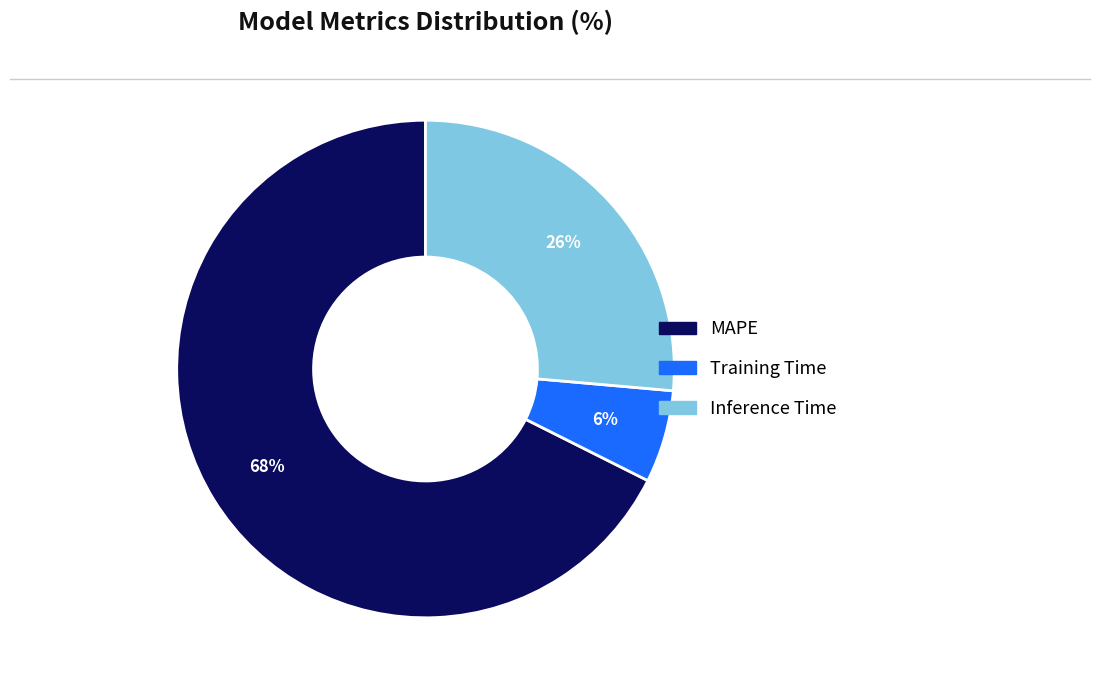

To the nearest percent, what is the combined percentage of Training Time and MAPE?

74%